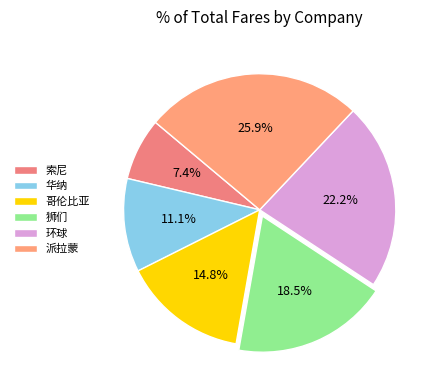

Count the number of slices in the pie.

6